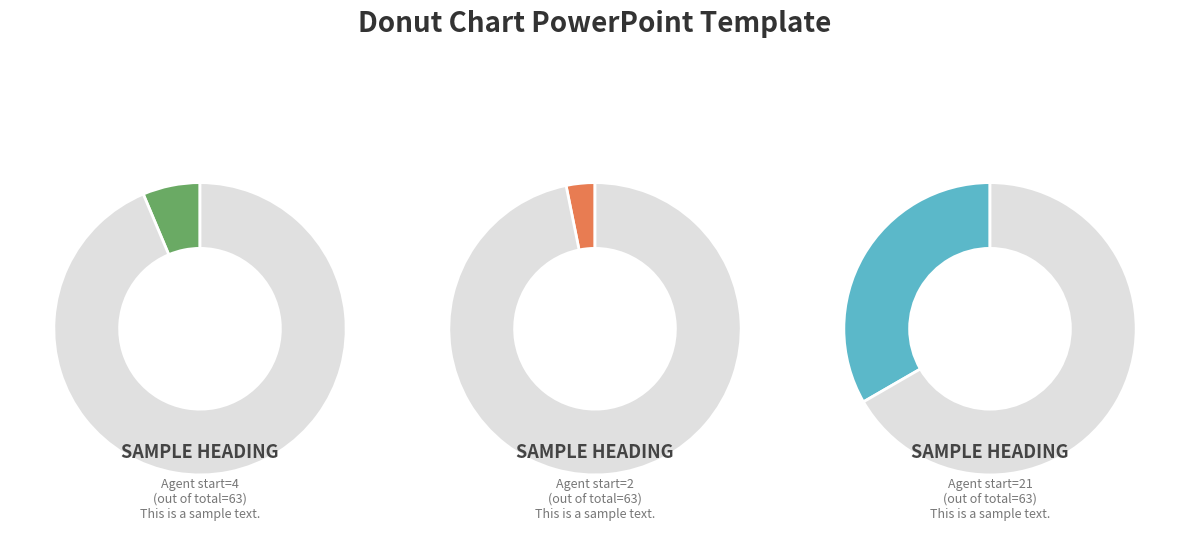

Does Agent 5 account for over 50% of the chart?

No